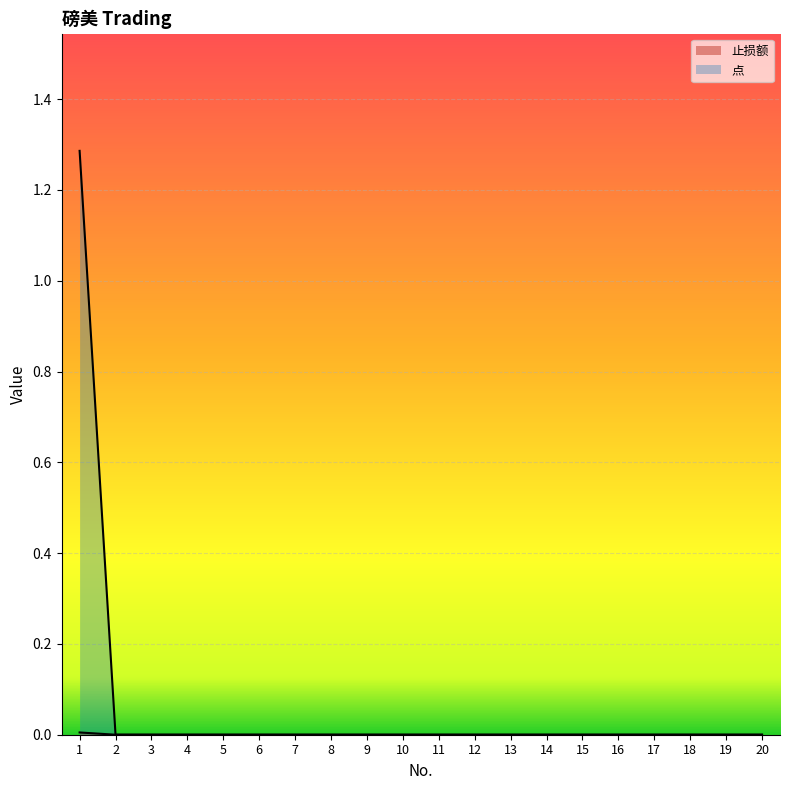

The value of 止损额 at 7 is 0.0. True or false?

True